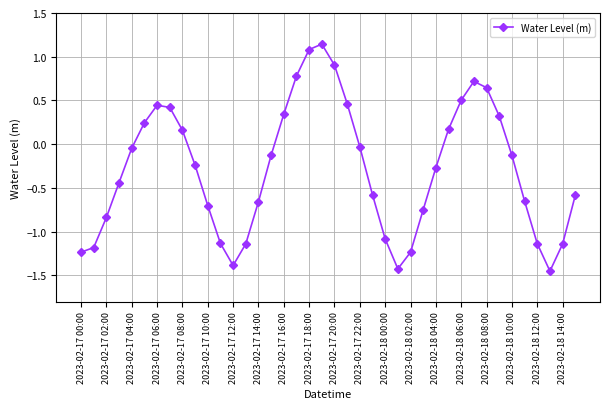

What is the average value?

-0.3